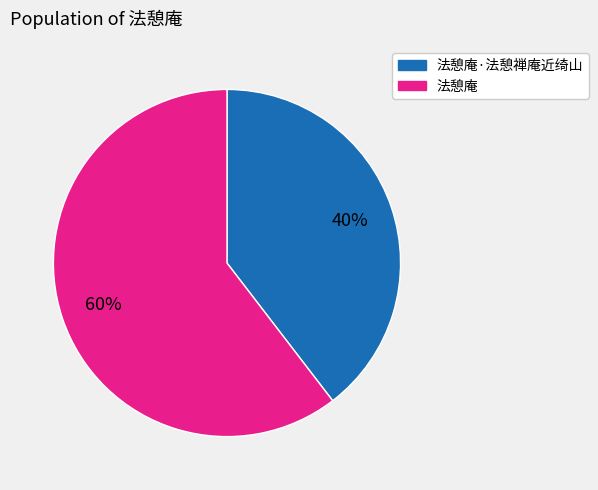

To the nearest percent, what is the average slice percentage?

50%